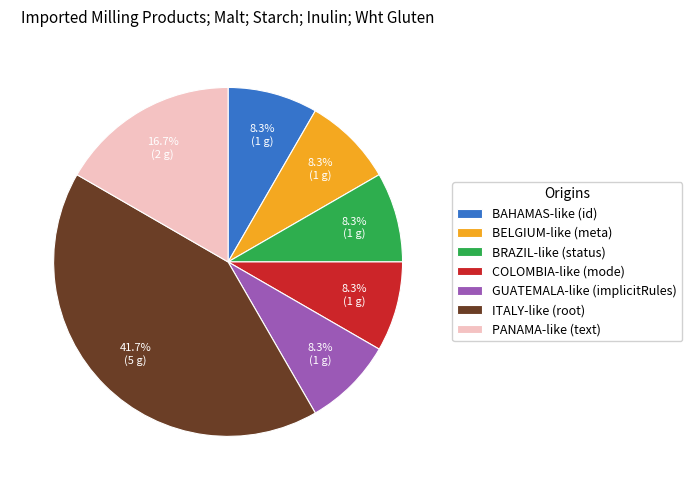

To the nearest percent, what is the average slice percentage?

14%